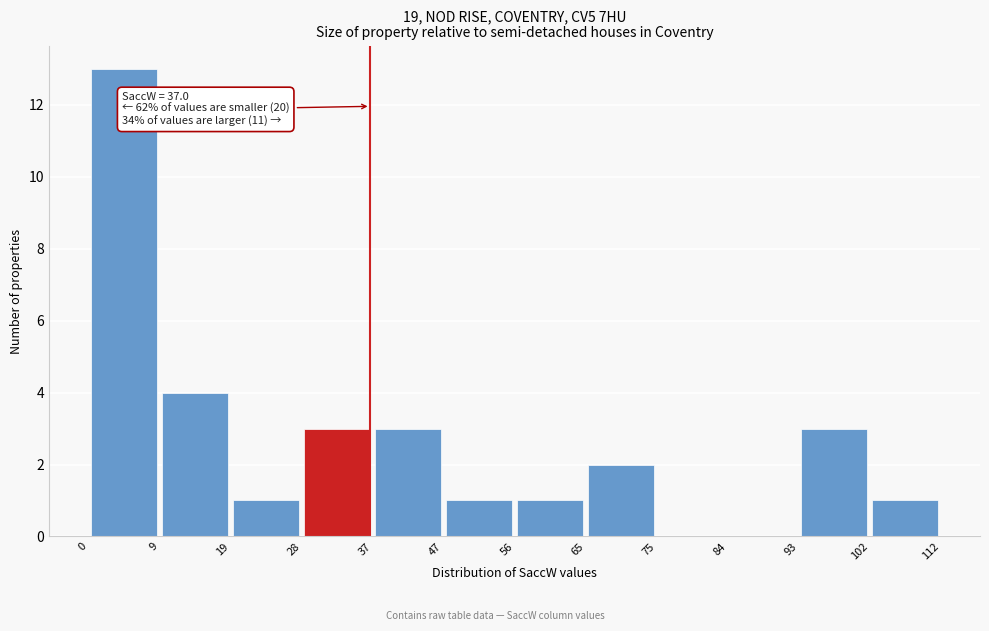

Over which range of the x-axis is the bar tallest?

0 to 9